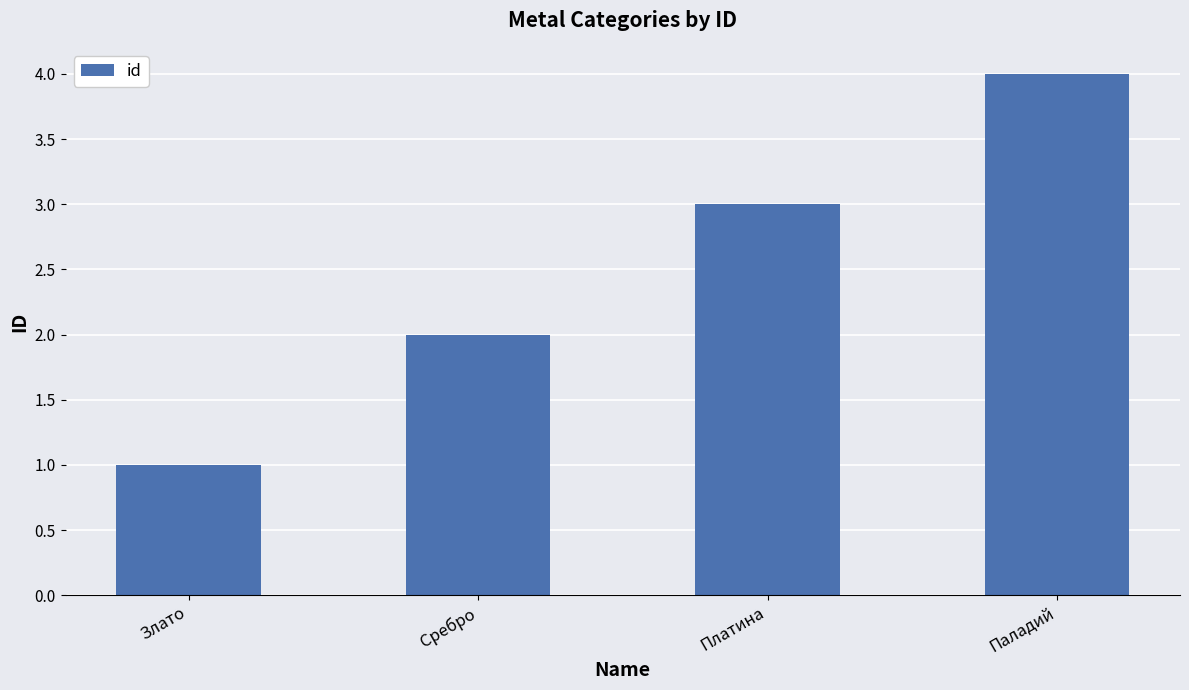

Between Паладий and Сребро, which is larger?

Паладий